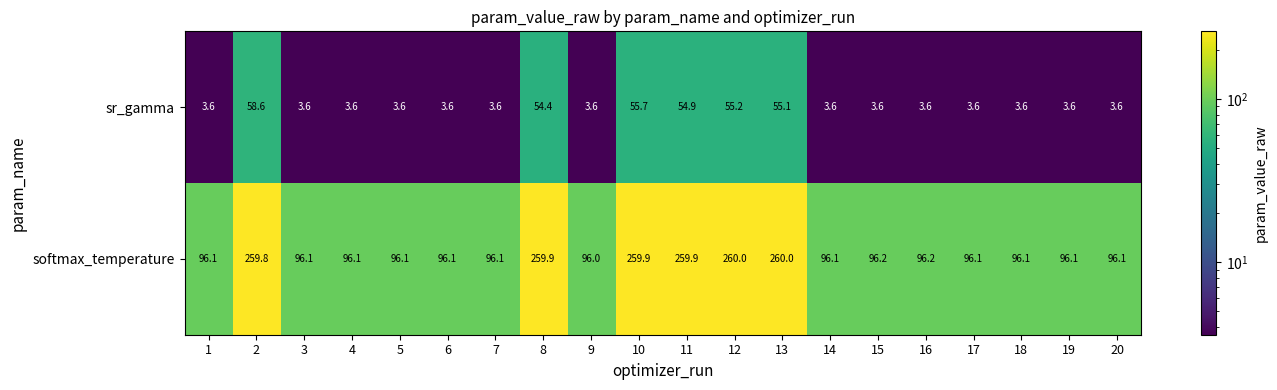

At how many categories does at least one series exceed 124?

6